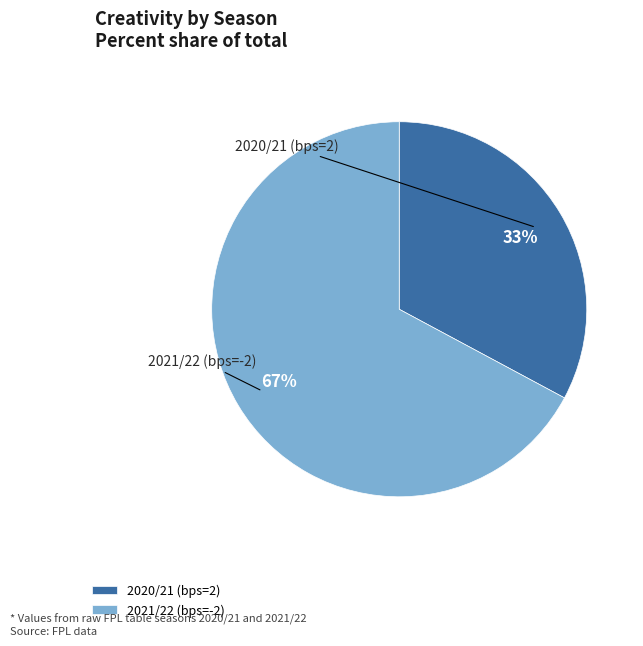

To the nearest percent, what is the average slice percentage?

50%